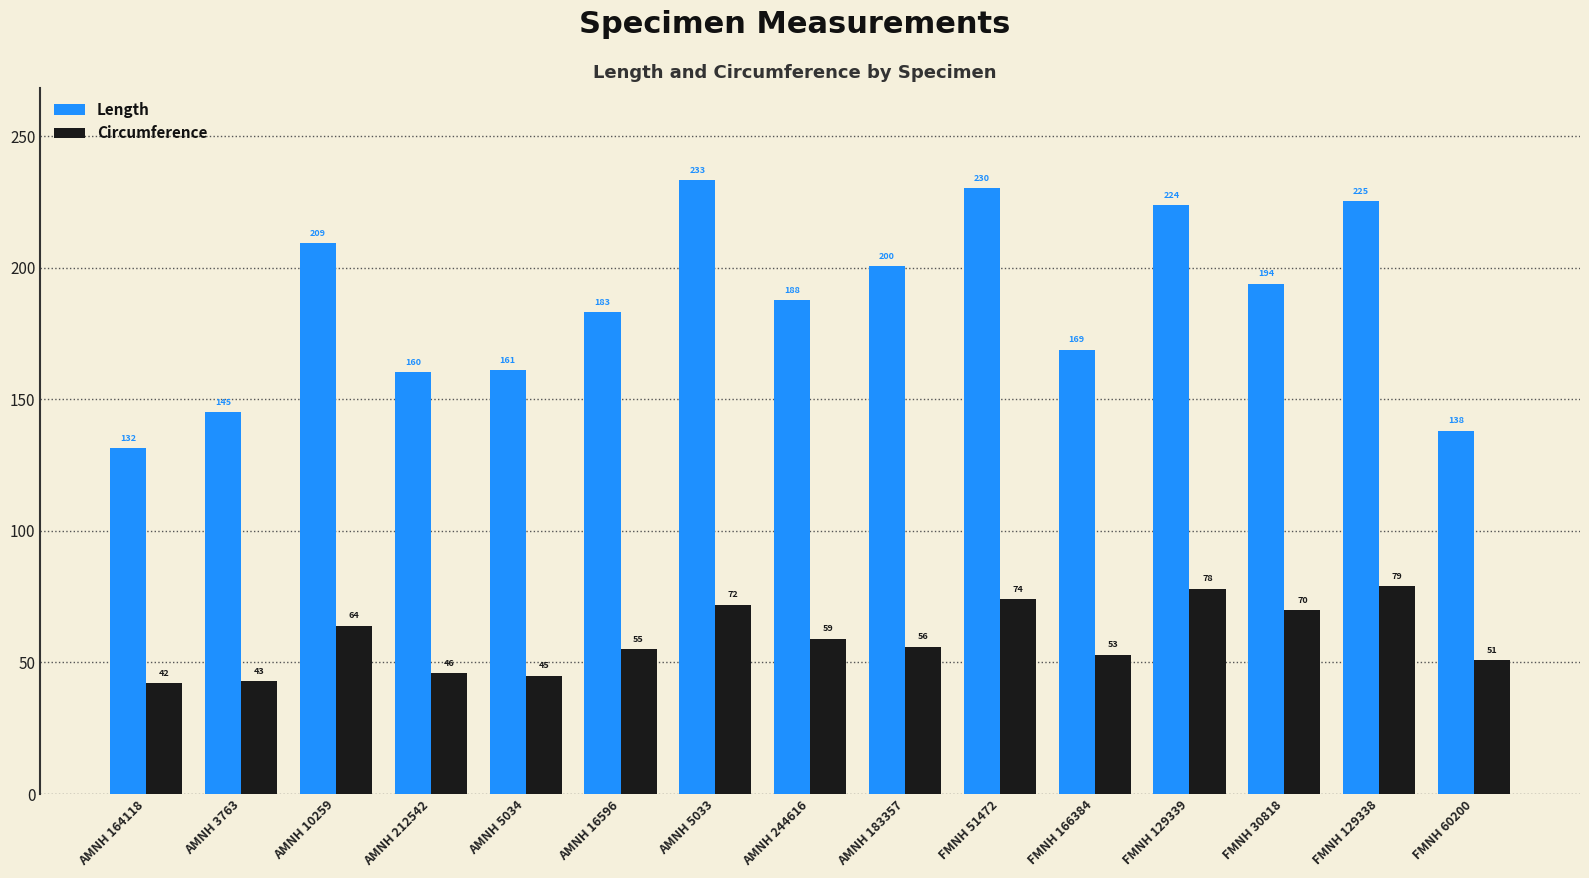

What value does the Length series have at AMNH 5033?

233.3